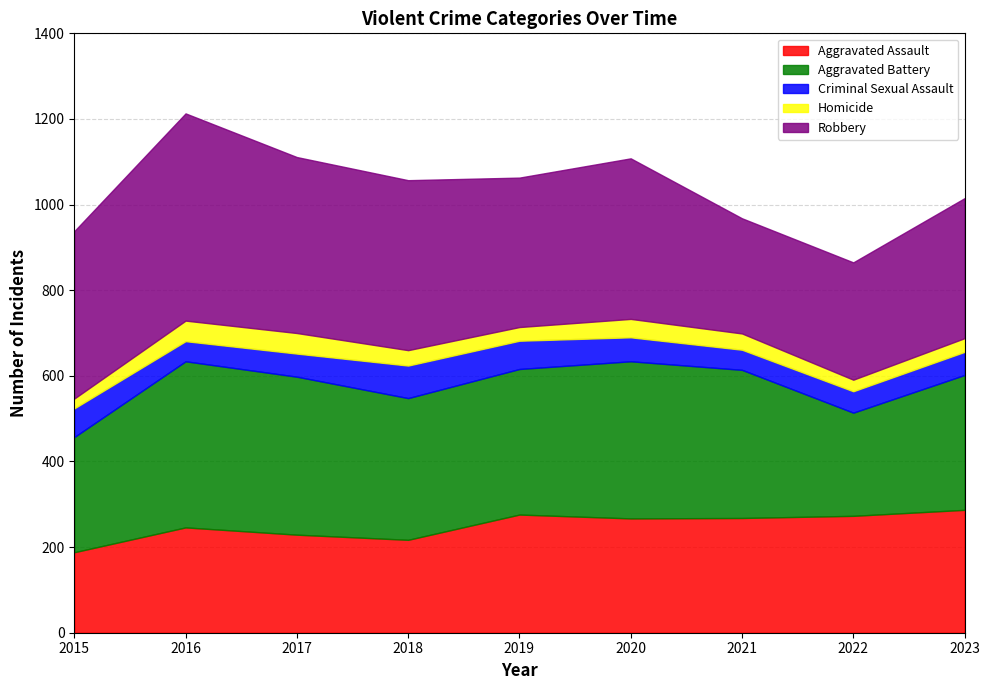

What is the difference between the maximum and minimum values in the Aggravated Battery series?

147